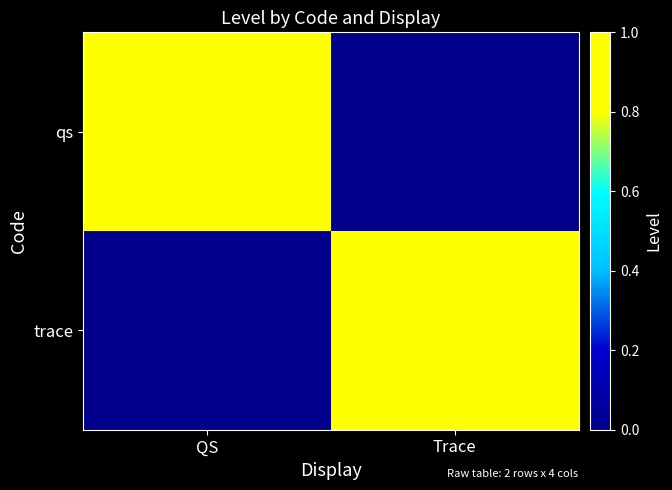

Reading left to right, what are all the values shown in this chart?

qs: QS=1	Trace=0
trace: QS=0	Trace=1